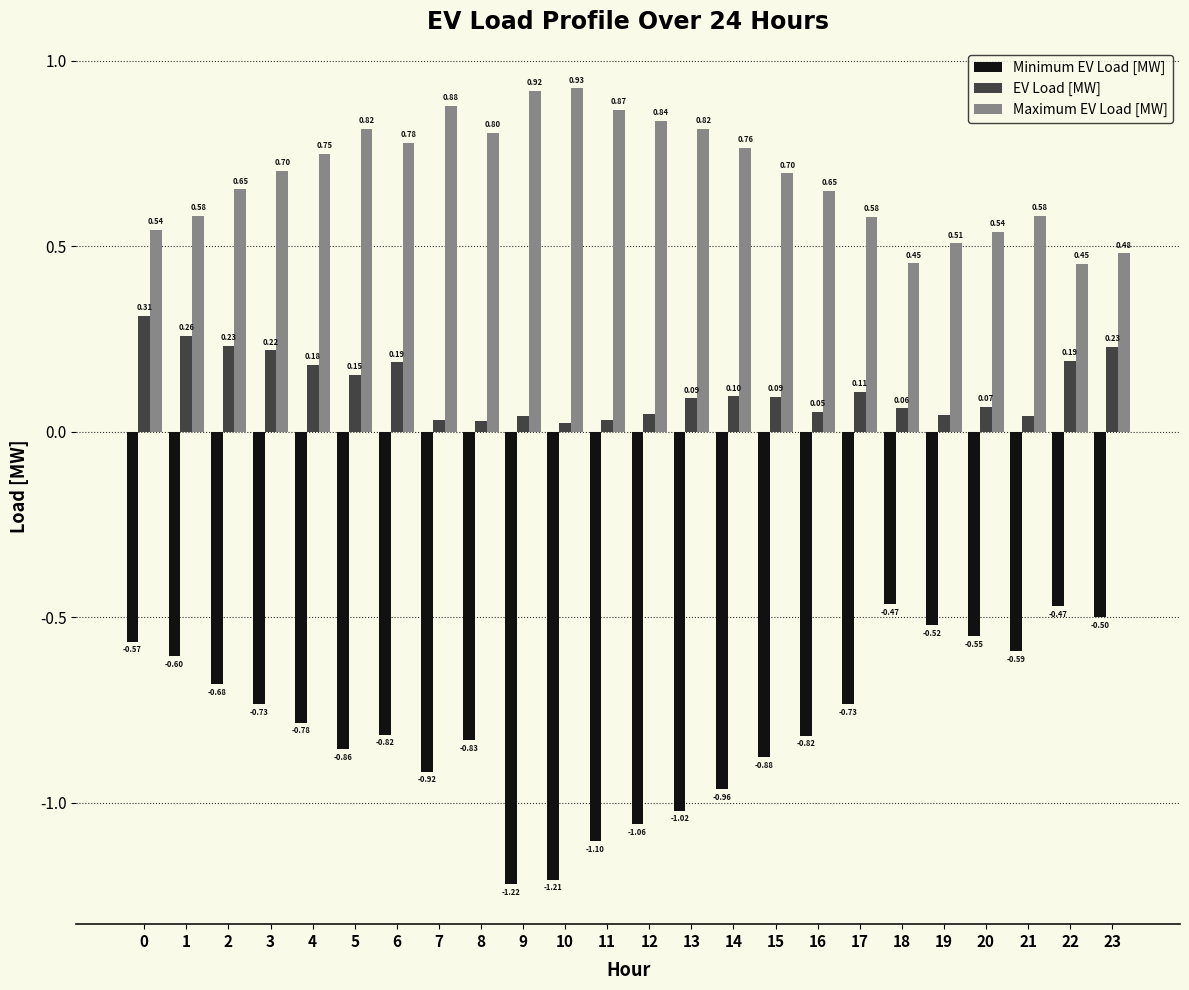

What is the sum of the Maximum EV Load [MW] values at 14 and 4?

1.5